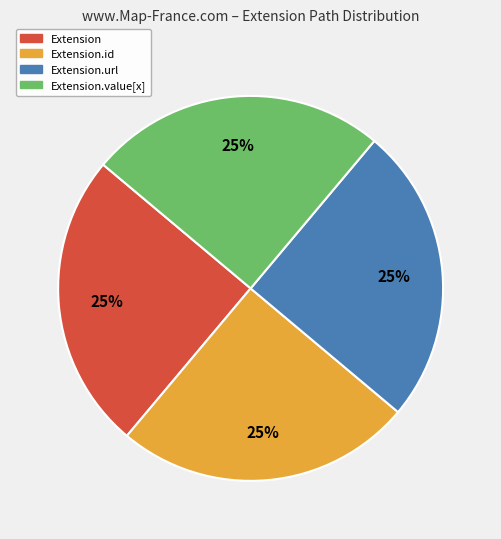

How many segments does this pie chart have?

4